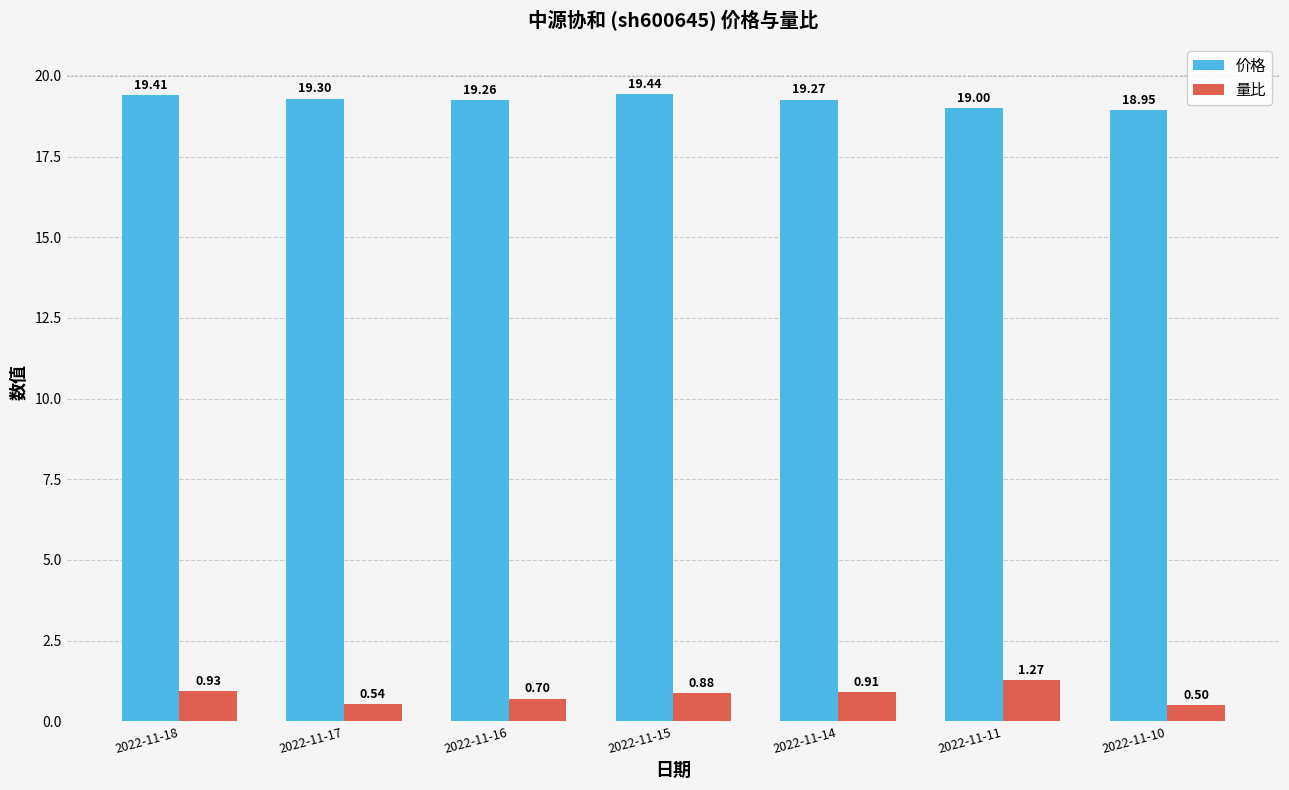

List the series in order of their overall mean, highest first.

价格, 量比